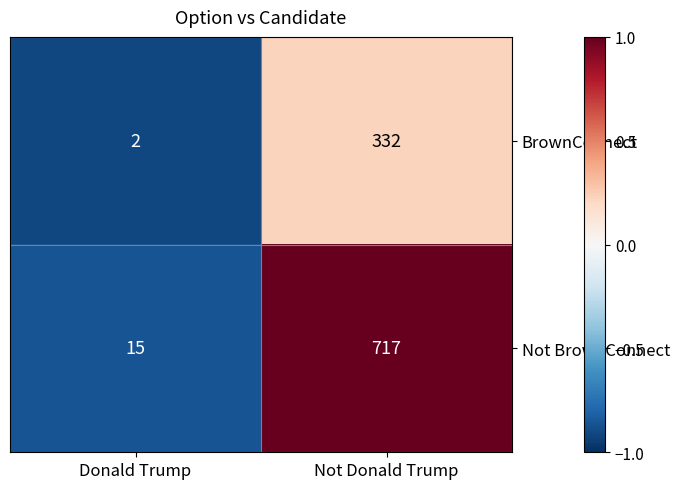

List the labels in order of BrownConnect value, smallest first.

Donald Trump, Not Donald Trump